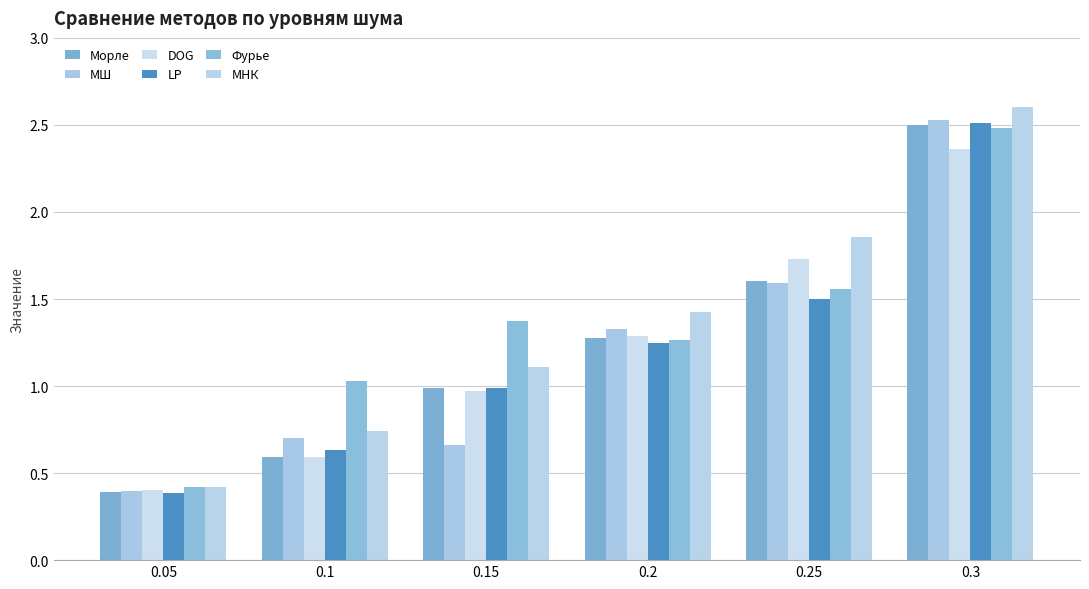

What is the average value of the LP series?

1.2